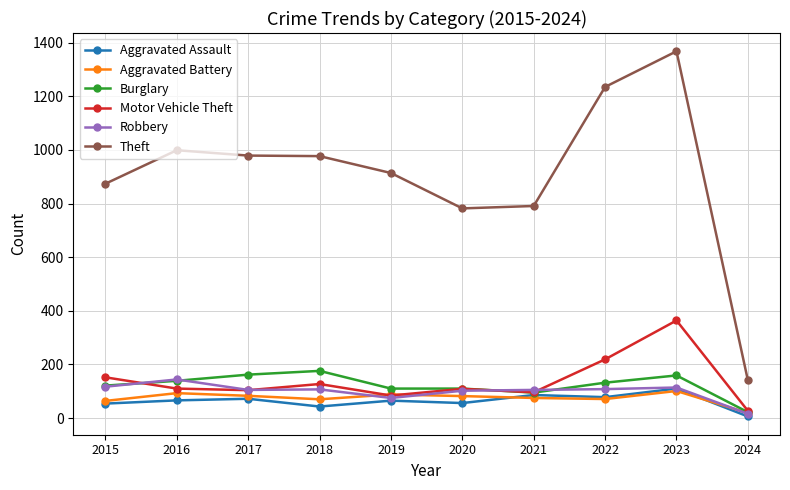

The value of Robbery at 2016 is 249. True or false?

False